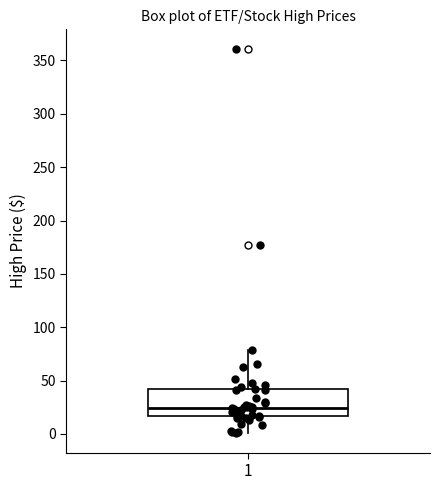

Where is the upper edge of the box at x = 1 on the y-axis? The values are not printed on the chart, so give them approximately, as read against the axis.

40